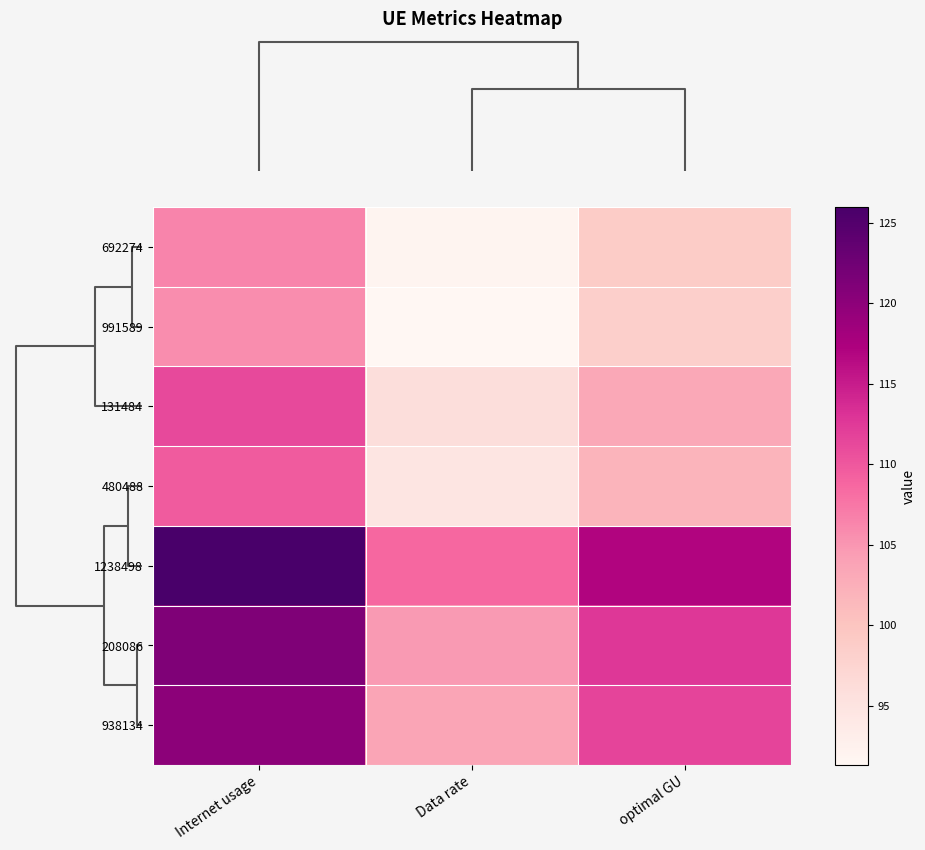

Reading right to left, list all the values displayed in this chart.

692274: optimal GU=98.8	Data rate=91.8	Internet usage=106.4
991589: optimal GU=98.3	Data rate=91.3	Internet usage=105.8
131484: optimal GU=103.3	Data rate=96.0	Internet usage=111.2
480488: optimal GU=101.9	Data rate=94.6	Internet usage=109.7
1238498: optimal GU=117.0	Data rate=108.7	Internet usage=126.0
208086: optimal GU=112.6	Data rate=104.6	Internet usage=121.2
938134: optimal GU=111.5	Data rate=103.6	Internet usage=120.0